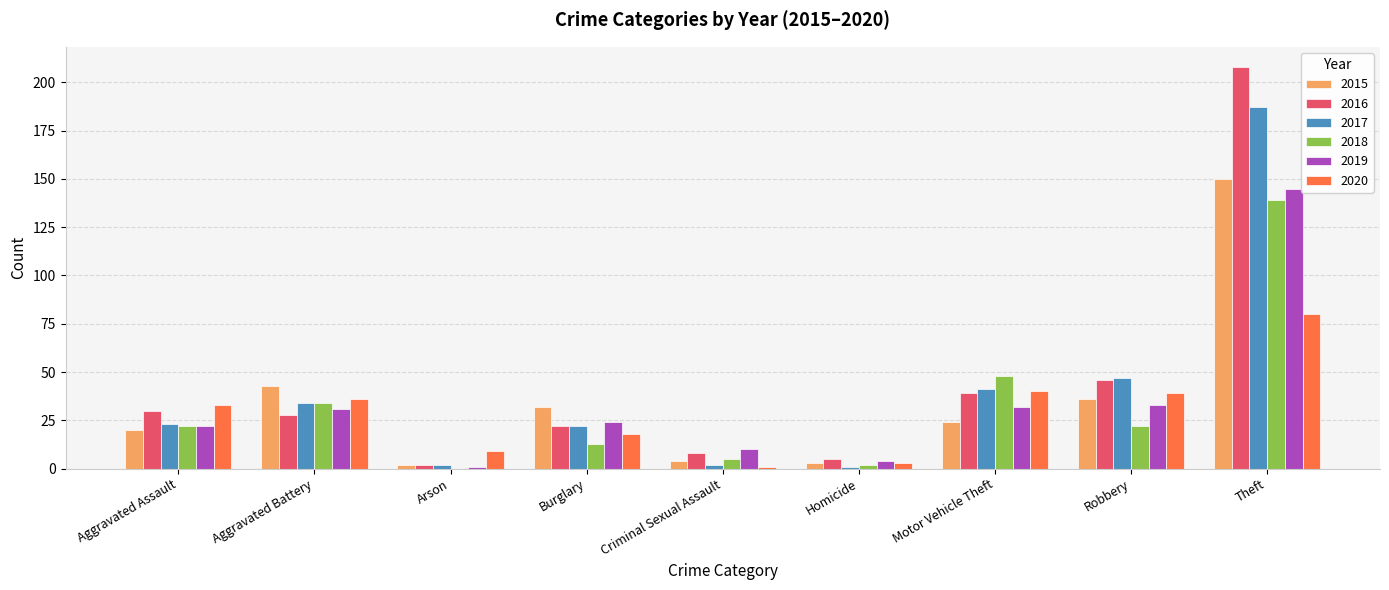

Count the number of categories in the chart.

9